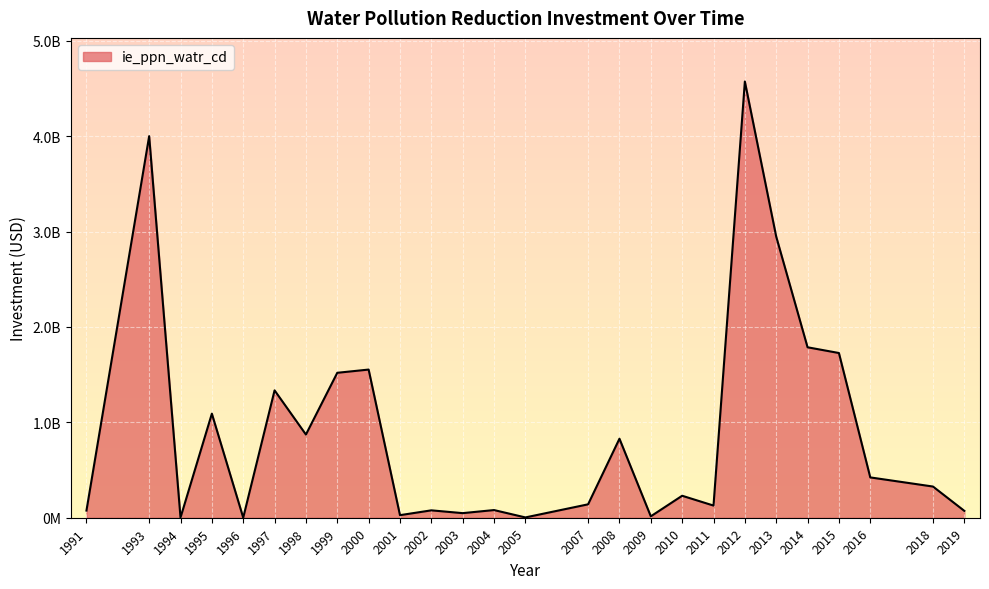

What is the smallest value displayed?

900000